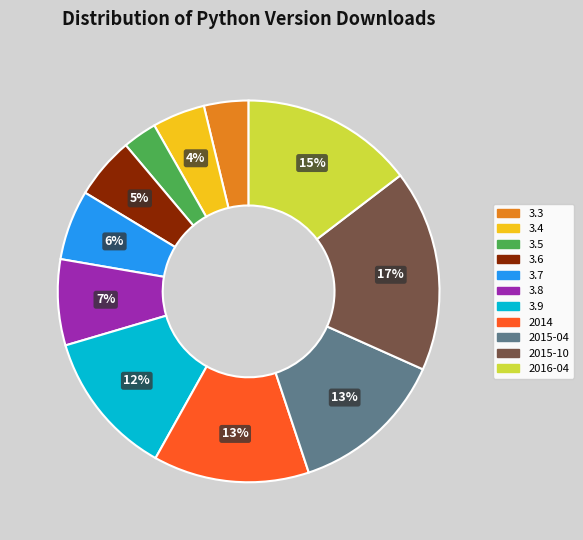

Between 3.6 and 3.7, which is larger?

3.7